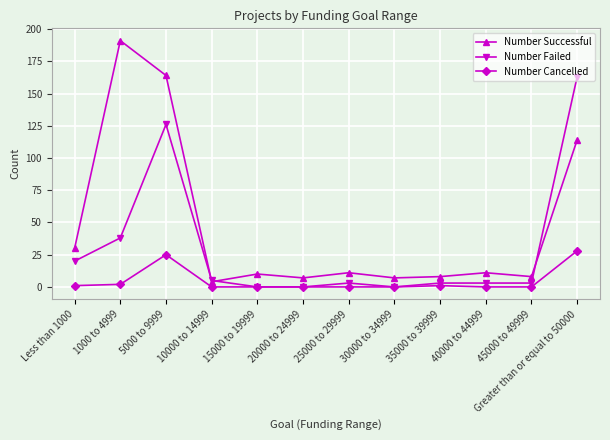

What is the spread (max minus min) of values at 20000 to 24999?

7